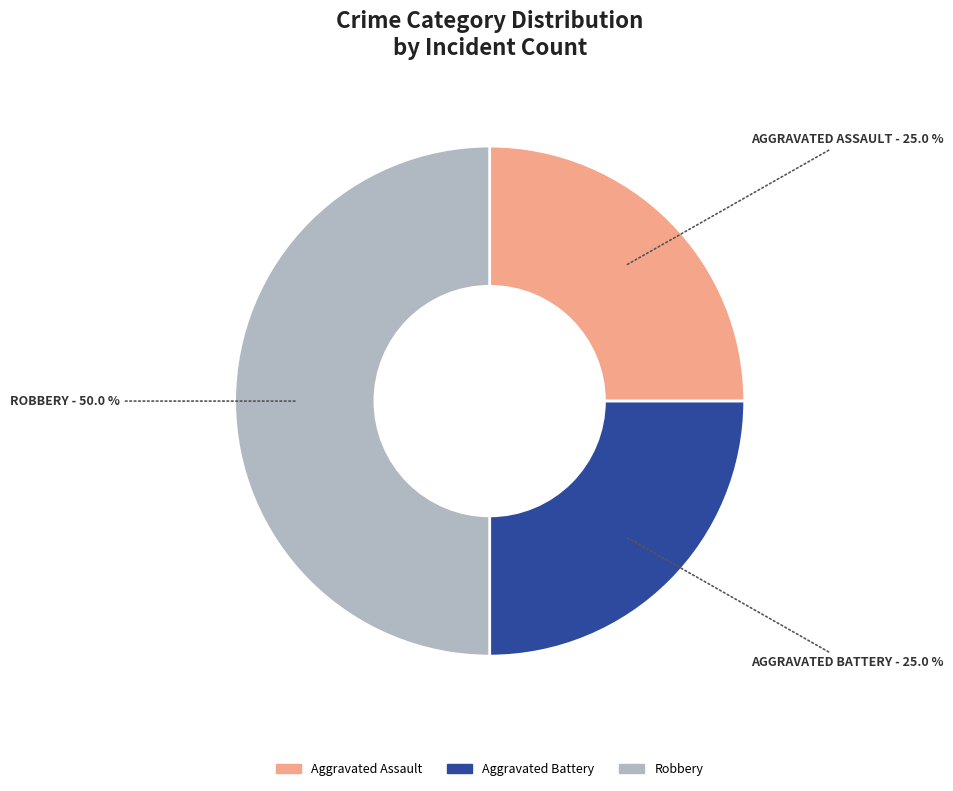

How many slices are in this pie chart?

3